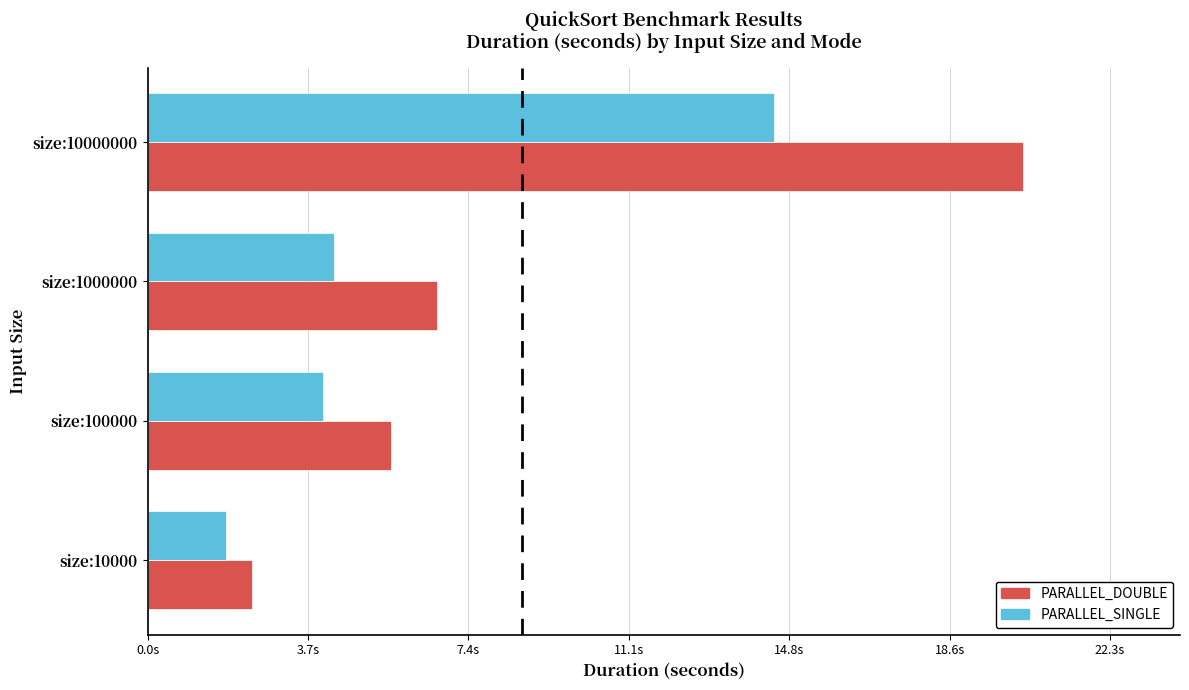

What is the value of the PARALLEL_DOUBLE bar at the 1st from the left?

2.4